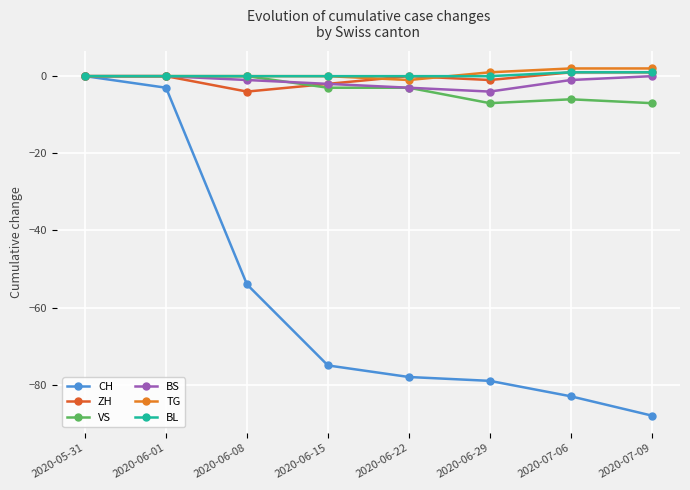

Between 2020-05-31 and 2020-06-08, which series saw the biggest shift?

CH